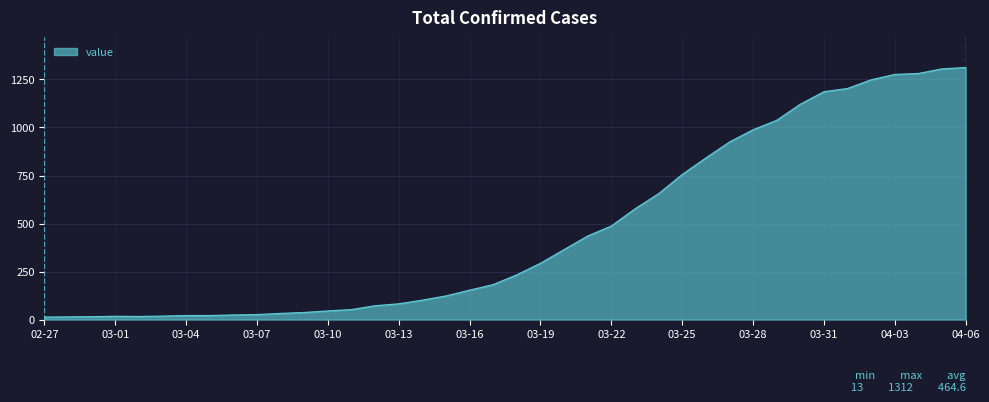

What is the difference between the maximum and minimum values?

1299